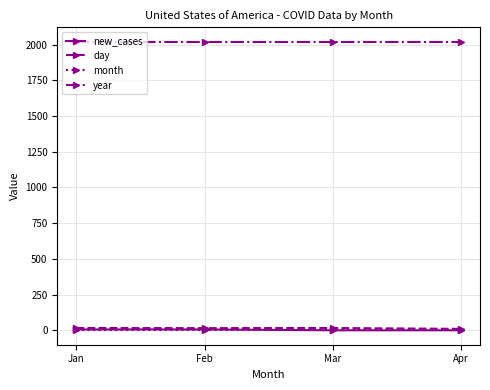

What is the value of the year point at the 4th from the left?

2020.0